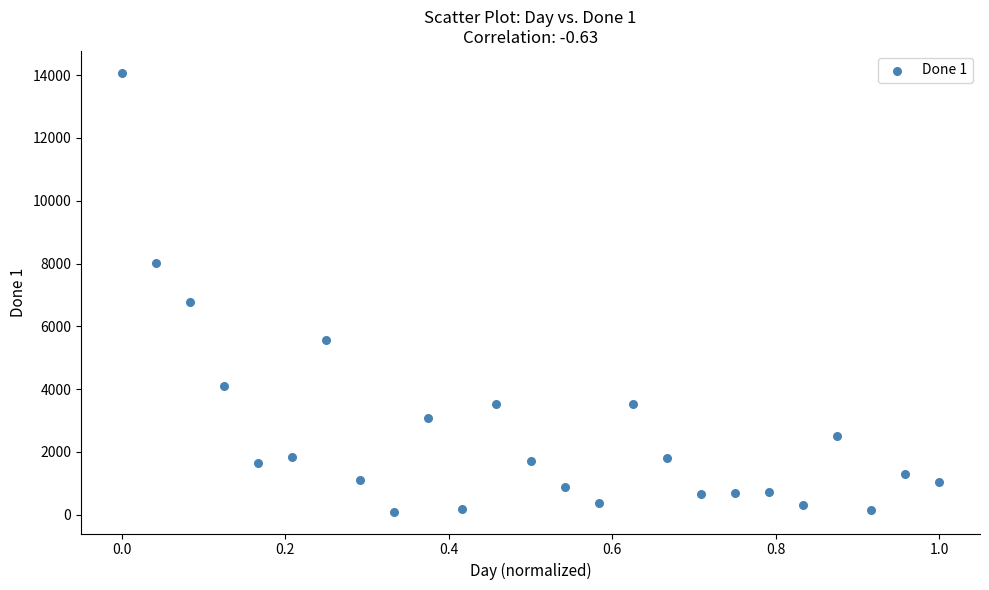

What is the range of Y values (max minus min)?

13968